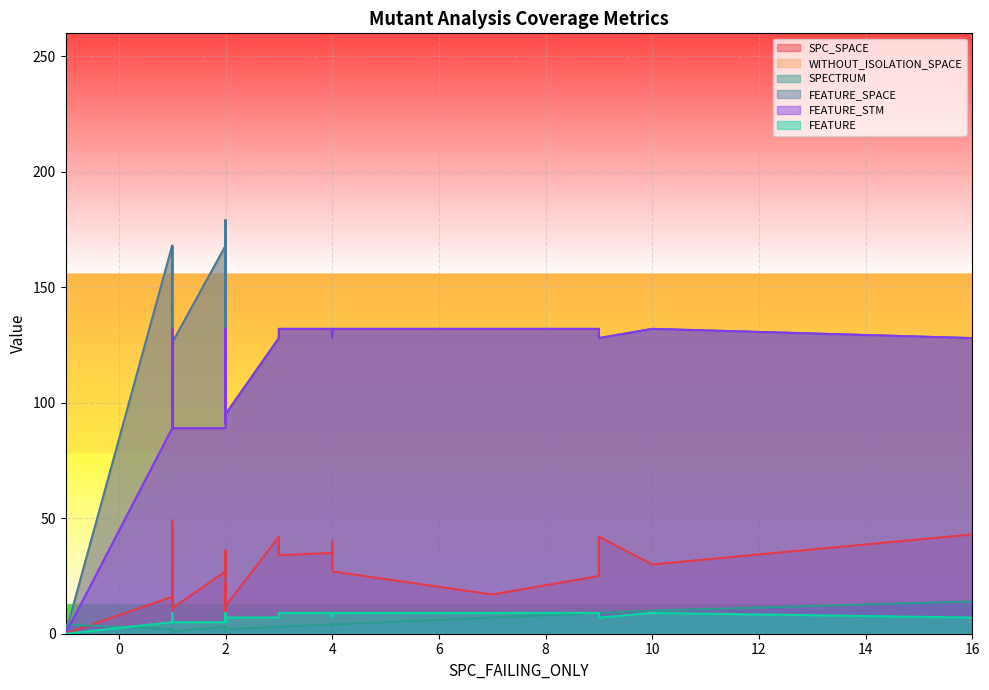

What are all the series names shown in the legend?

SPC_SPACE, WITHOUT_ISOLATION_SPACE, SPECTRUM, FEATURE_SPACE, FEATURE_STM, FEATURE